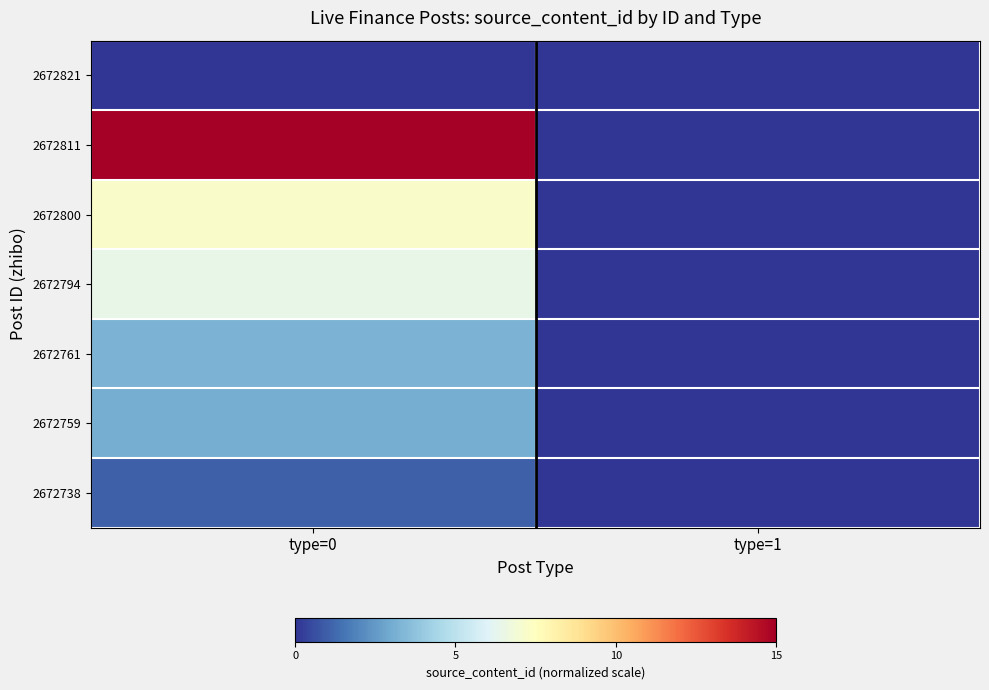

At how many categories does at least one series exceed 8?

1